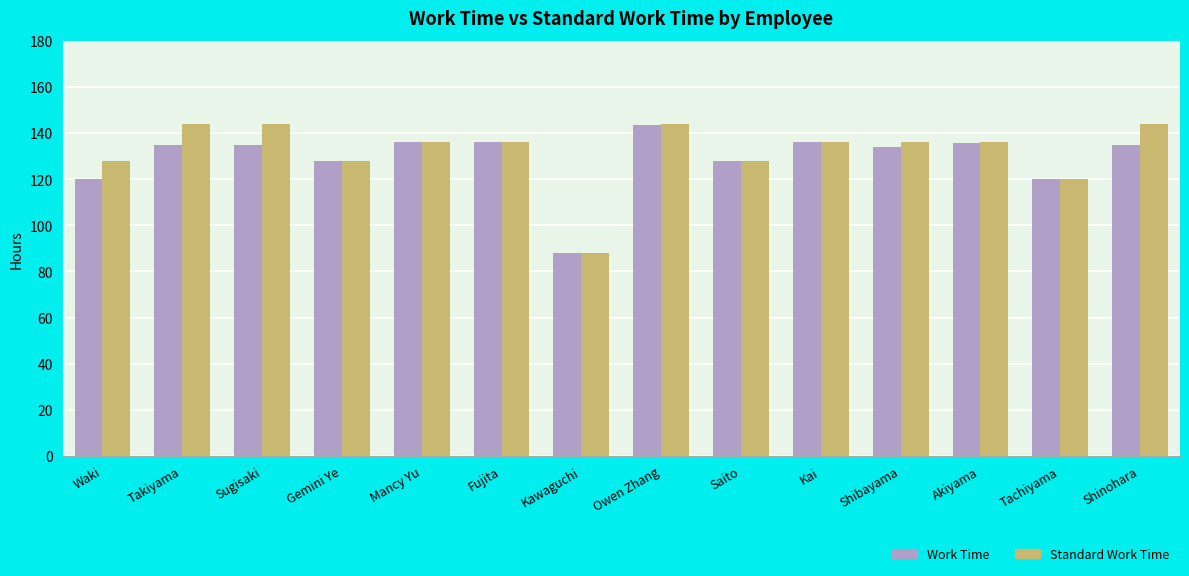

What is the sum of all Work Time values?

1810.0